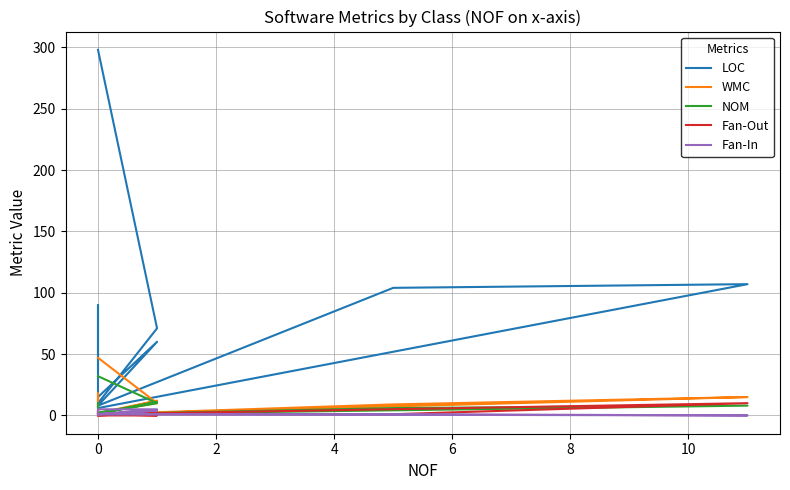

Is it true that LOC equals 15 at 0?

False